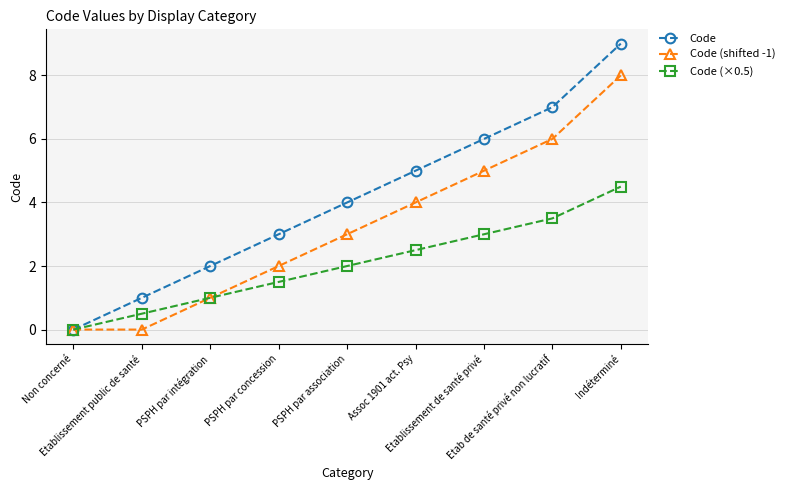

Which series has the largest total across all categories?

Code